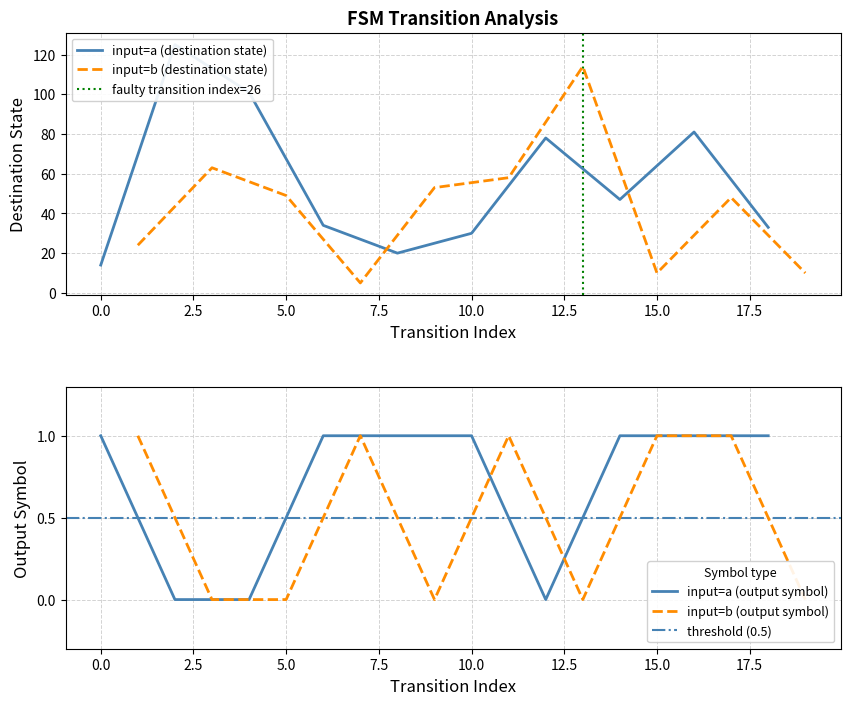

Which series has the largest total across all categories?

destination_state